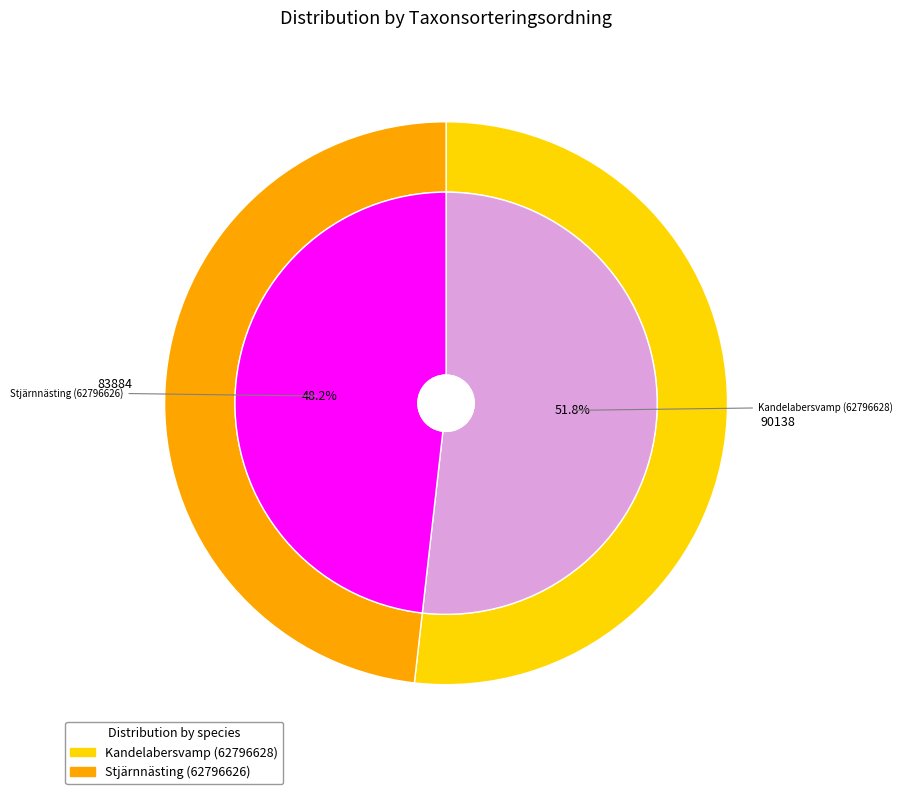

Which category has the biggest portion of the pie?

Kandelabersvamp (62796628)